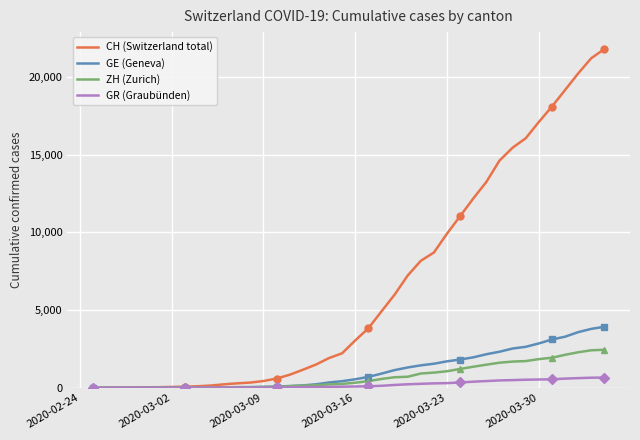

What is the highest value of the ZH (Zurich) series?

2448